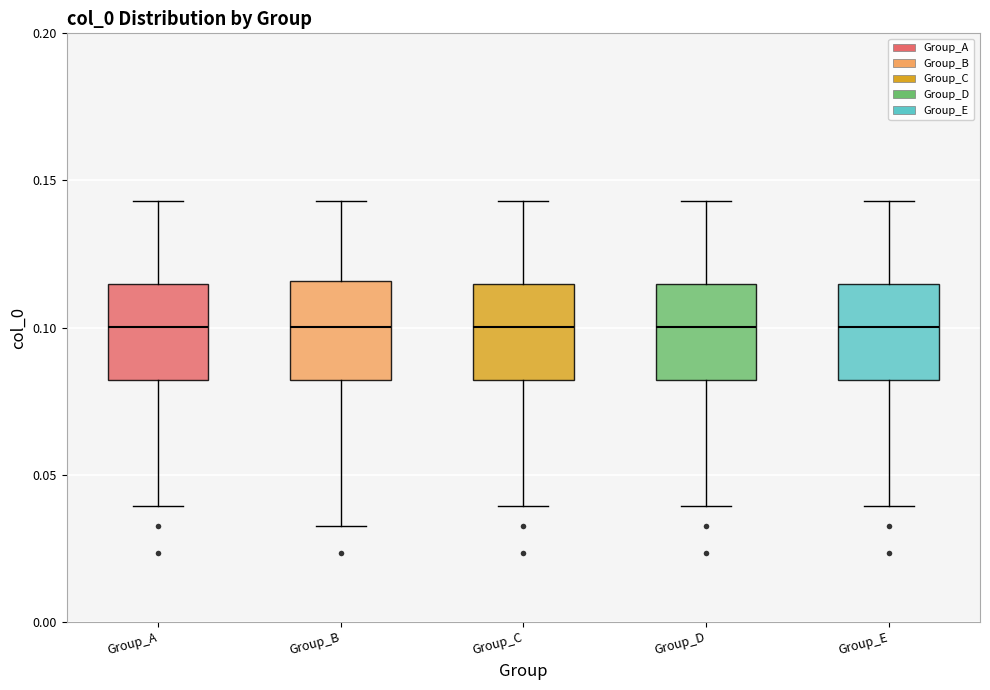

Reading left to right, read every box against the y-axis: the position of its median line, the range the box covers, and the ends of its whiskers. The values are not printed on the chart, so give them approximately, as read against the axis.

Group_A: median 0.100, box 0.080 to 0.115, whiskers 0.040 to 0.145
Group_B: median 0.100, box 0.080 to 0.115, whiskers 0.035 to 0.145
Group_C: median 0.100, box 0.080 to 0.115, whiskers 0.040 to 0.145
Group_D: median 0.100, box 0.080 to 0.115, whiskers 0.040 to 0.145
Group_E: median 0.100, box 0.080 to 0.115, whiskers 0.040 to 0.145